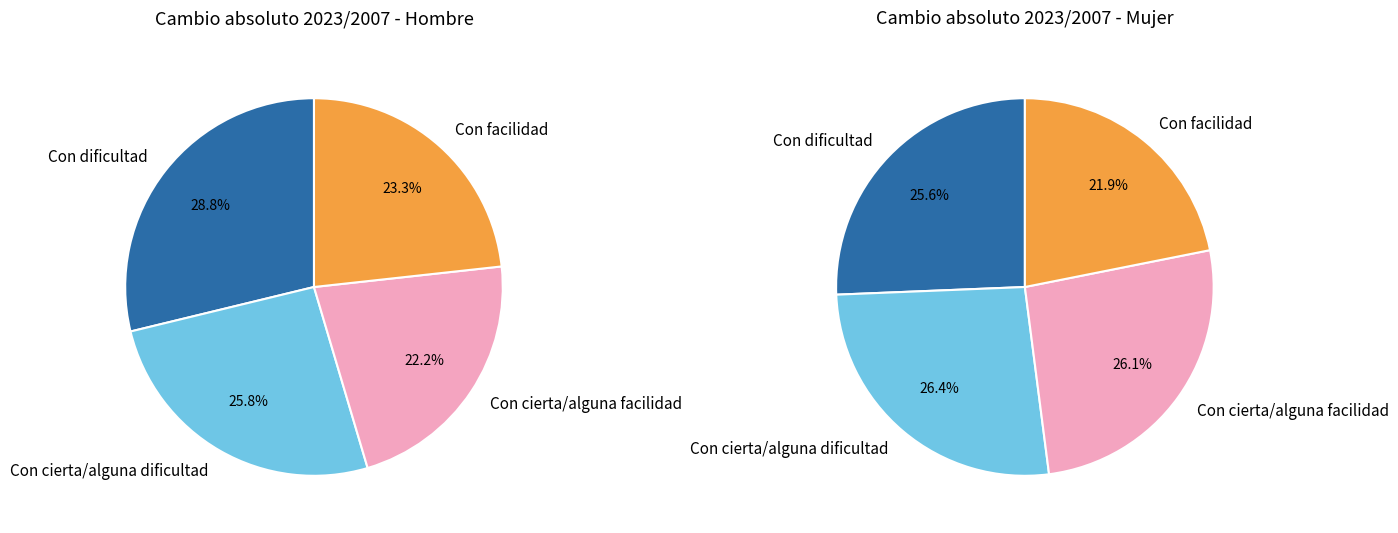

Is there any slice that represents more than half of the pie?

No